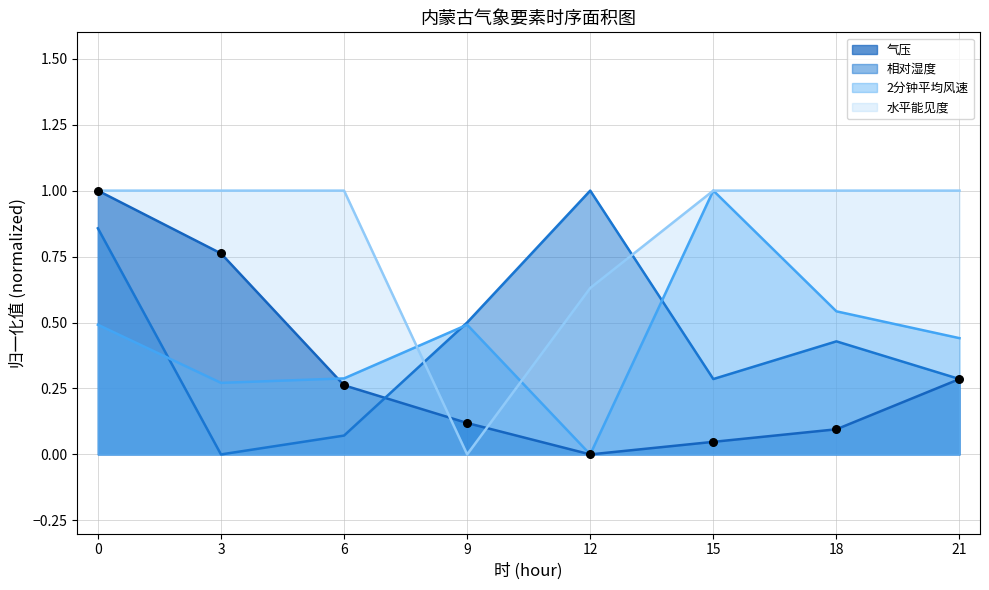

Which series contains the highest Y value?

气压